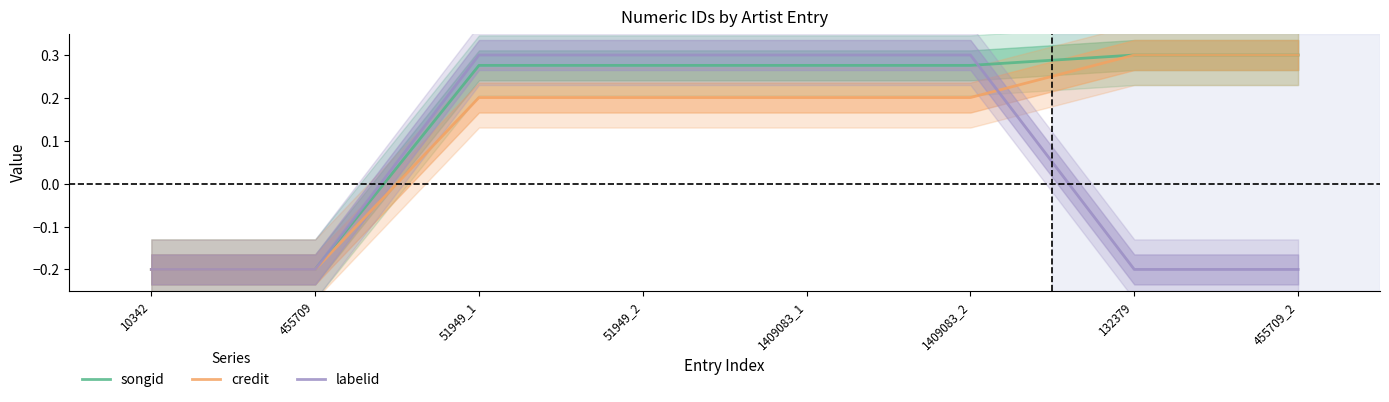

True or false: labelid and credit intersect in this chart.

True